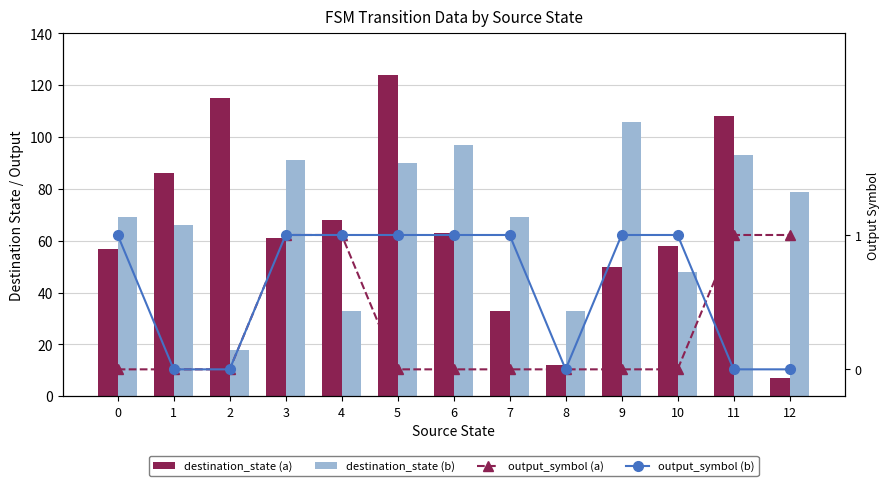

The destination_state (b) series shows 7 at 2. True or false?

False